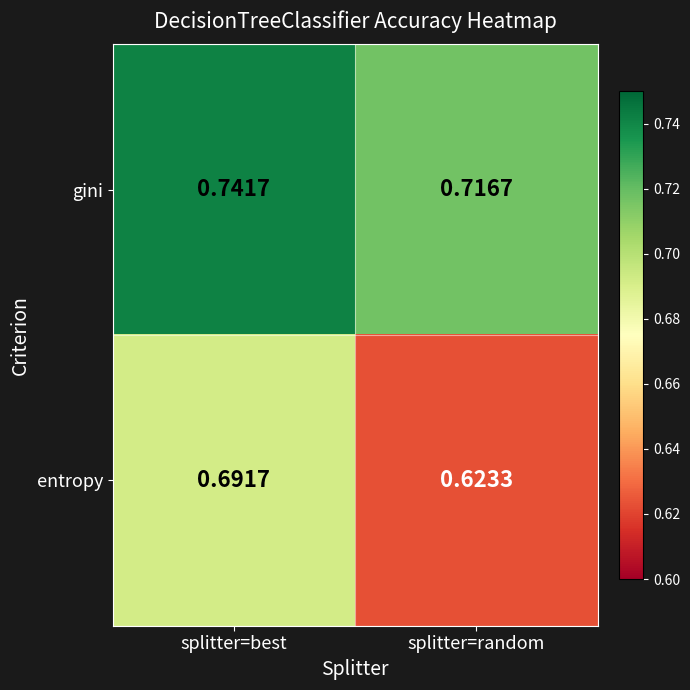

At which category does the chart reach its minimum across all series?

splitter=random